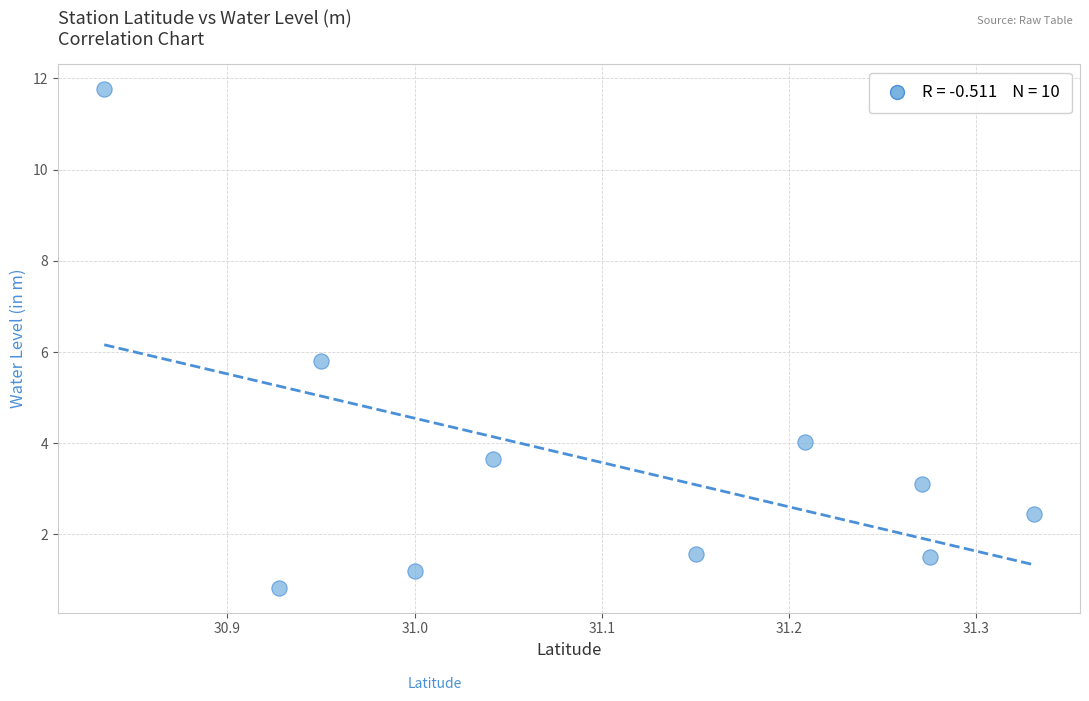

What Y value in the scatter plot is closest to 6?

5.8